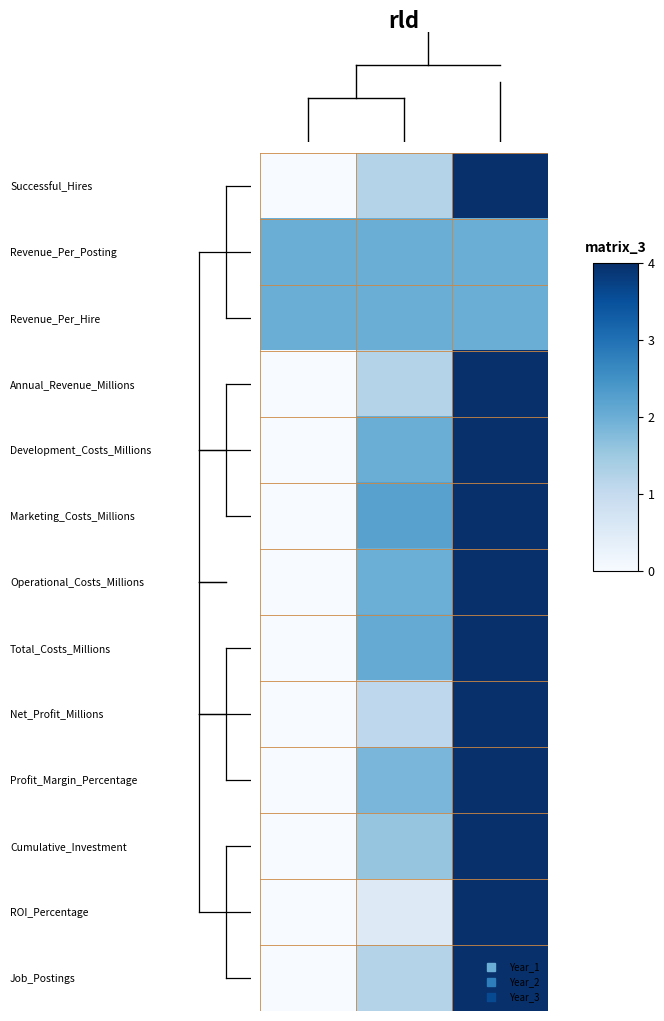

Reading left to right, transcribe all the data shown in this chart.

Successful_Hires: 0.0	0.3	1.0
Revenue_Per_Posting: 0.5	0.5	0.5
Revenue_Per_Hire: 0.5	0.5	0.5
Annual_Revenue_Millions: 0.0	0.3	1.0
Development_Costs_Millions: 0.0	0.5	1.0
Marketing_Costs_Millions: 0.0	0.6	1.0
Operational_Costs_Millions: 0.0	0.5	1.0
Total_Costs_Millions: 0.0	0.5	1.0
Net_Profit_Millions: 0.0	0.3	1.0
Profit_Margin_Percentage: 0.0	0.5	1.0
Cumulative_Investment: 0.0	0.4	1.0
ROI_Percentage: 0.0	0.1	1.0
Job_Postings: 0.0	0.3	1.0